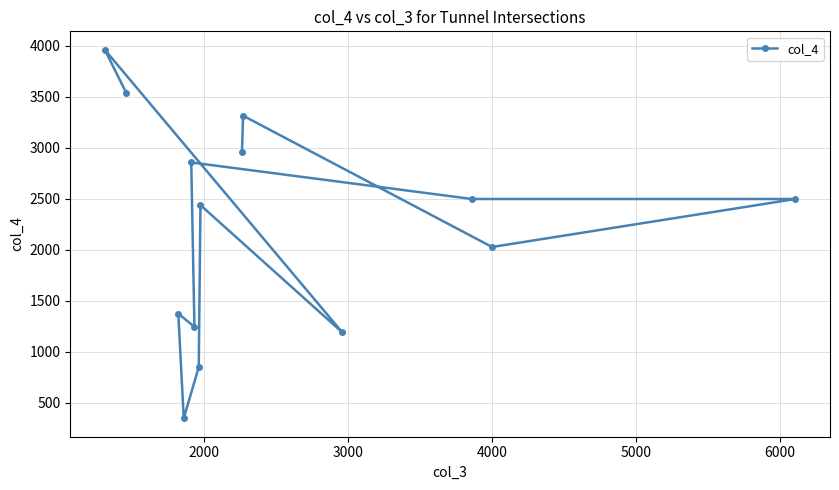

What is the greatest value displayed?

3960